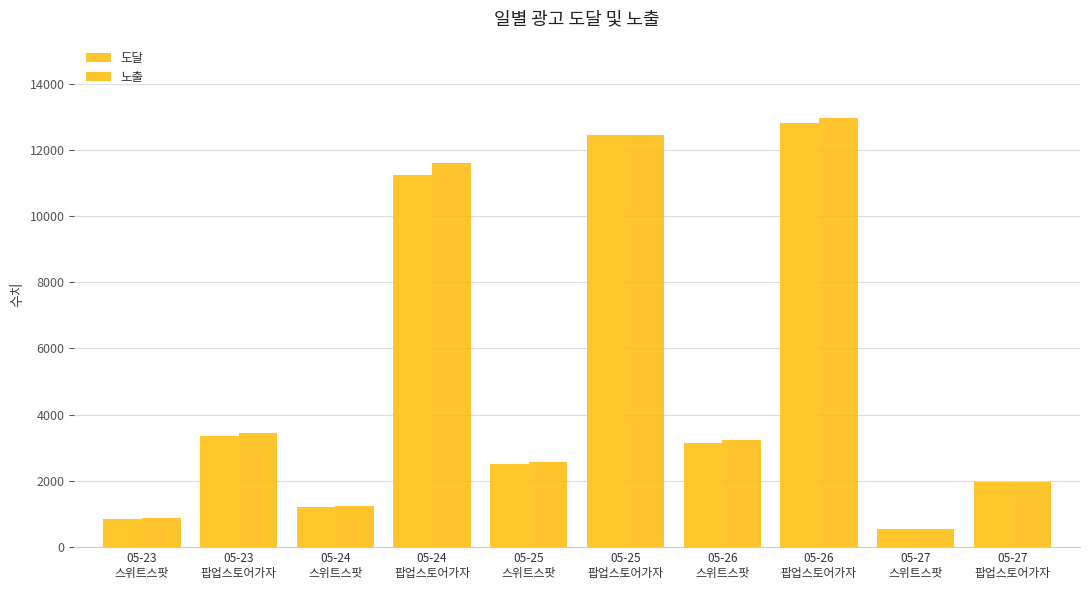

What are all the series names shown in the legend?

도달, 노출